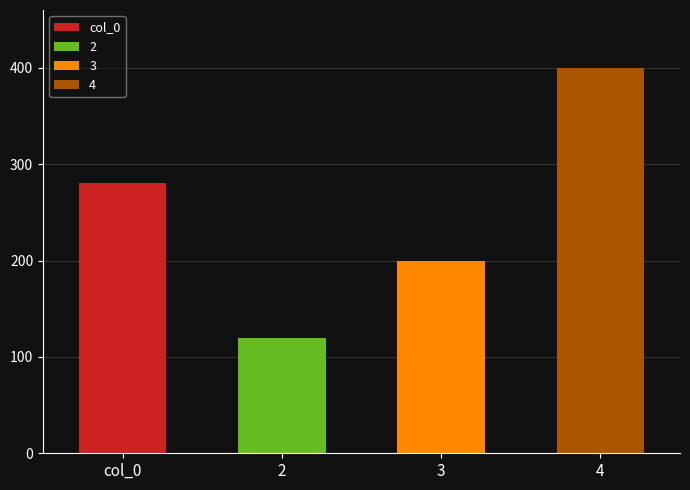

Is it true that the value at 4 is 400?

True